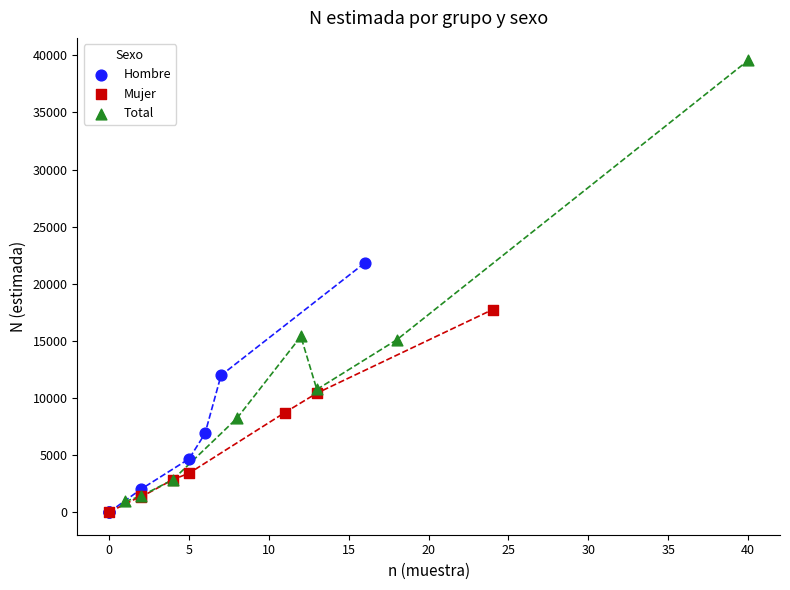

Which series has the widest spread of Y values?

Total